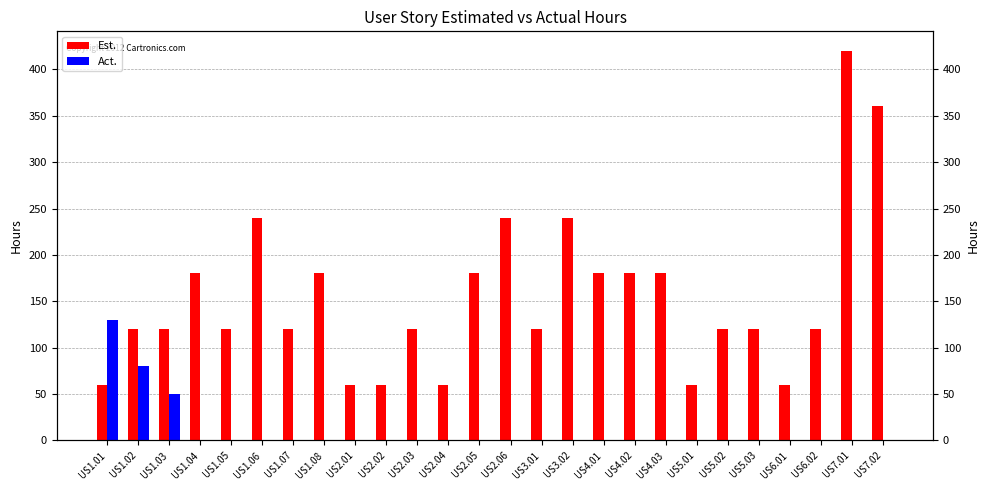

The Act. series shows 0 at US2.02. True or false?

True